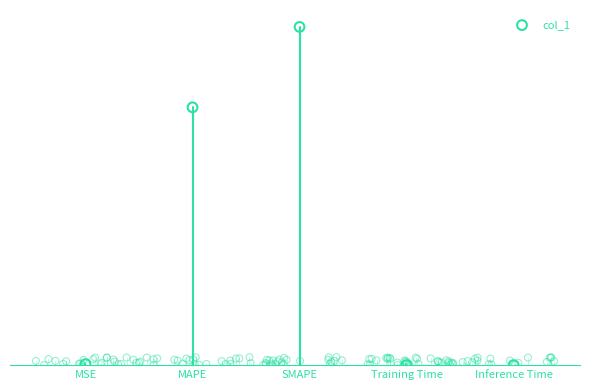

Approximately how many times larger is the value at SMAPE compared to MAPE?

1.3